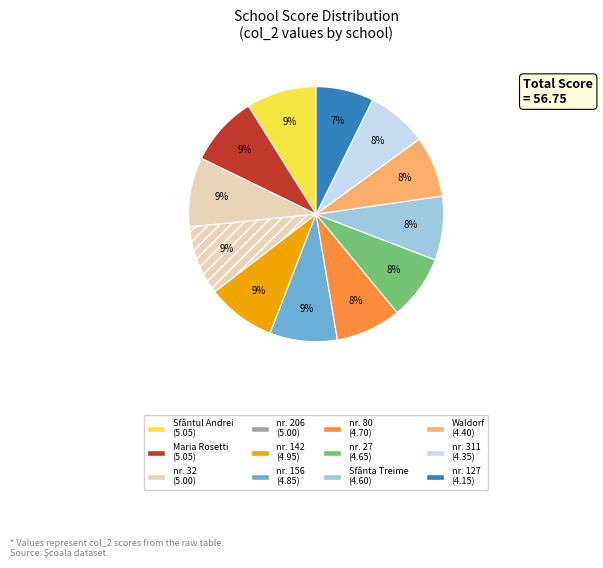

How many slices are in this pie chart?

12